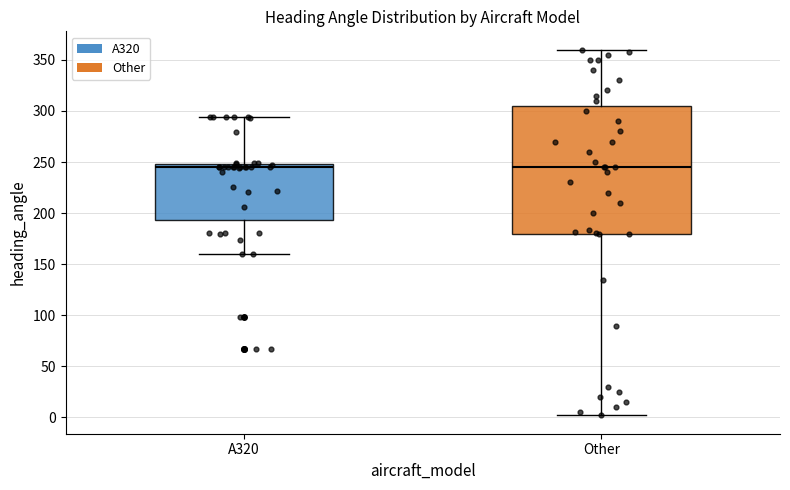

Where does the upper whisker of the box for A320 end on the y-axis? The values are not printed on the chart, so give them approximately, as read against the axis.

295